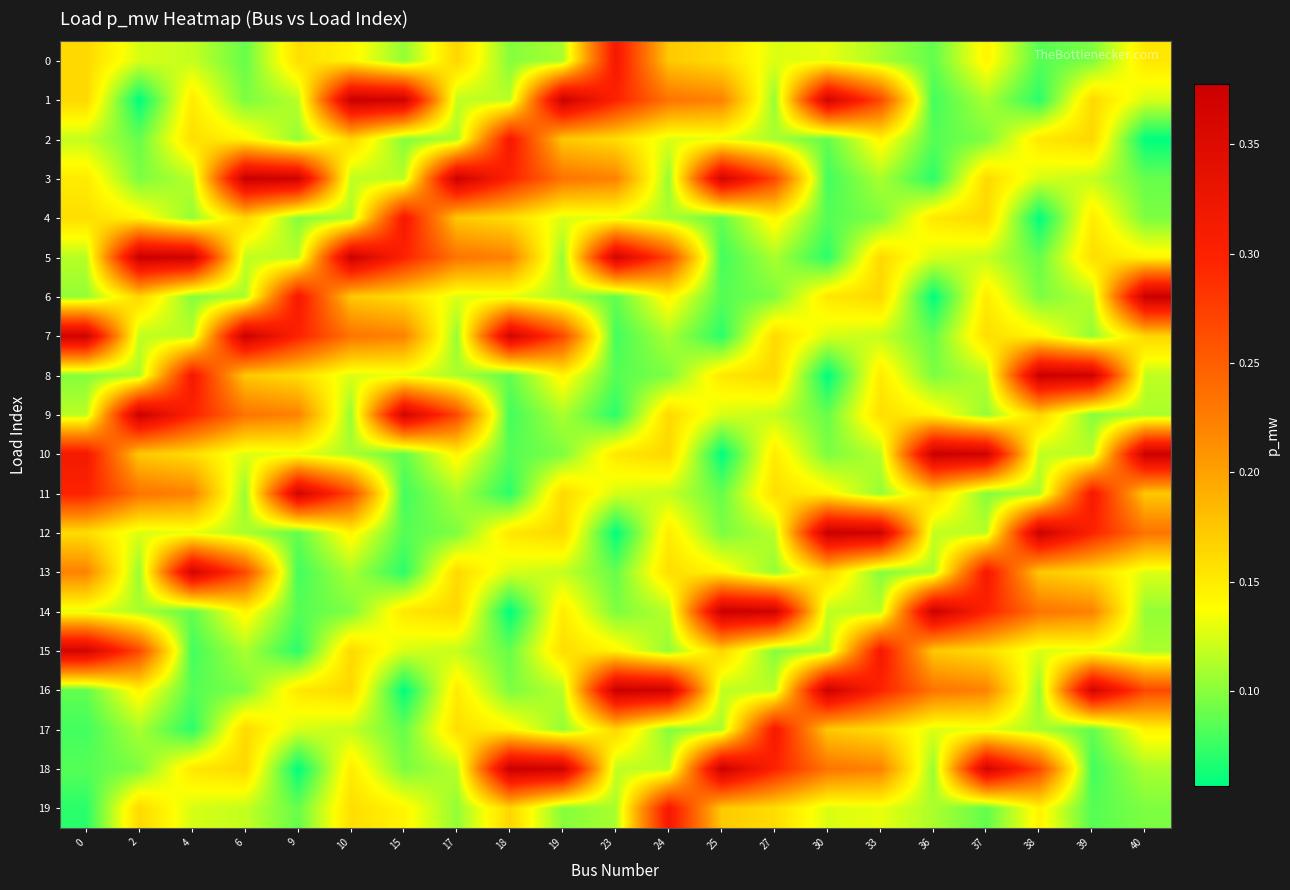

How many categories are shown in the chart?

21